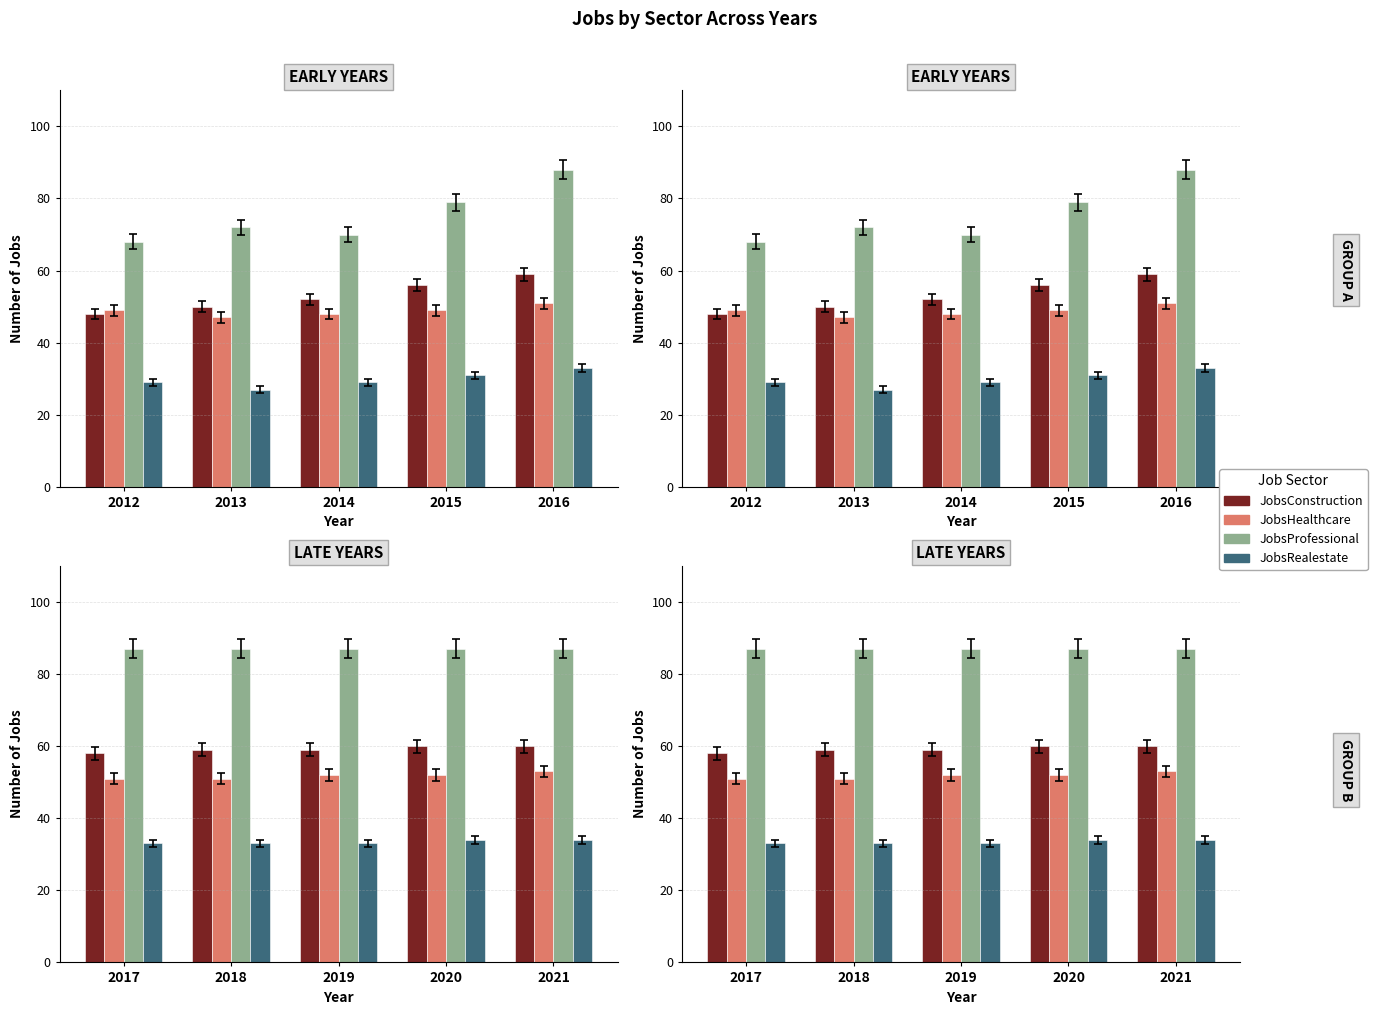

What are all the series names shown in the legend?

JobsConstruction, JobsHealthcare, JobsProfessional, JobsRealestate